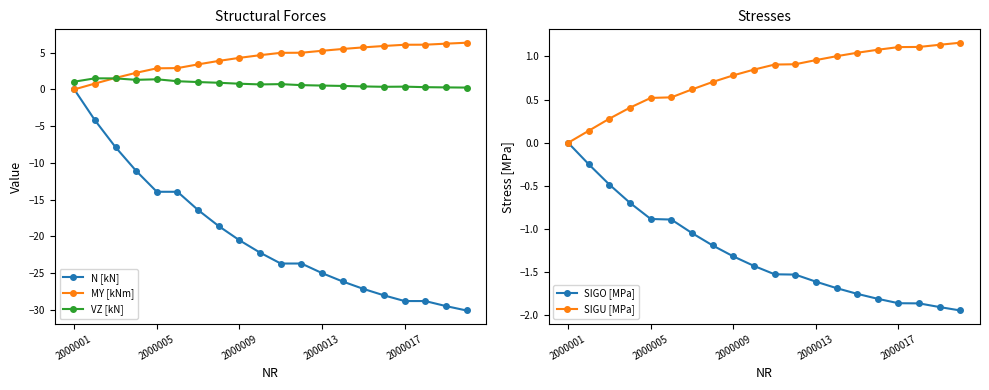

Is the value of N [kN] at 2000013 greater than the value of VZ [kN] at 2000009?

No